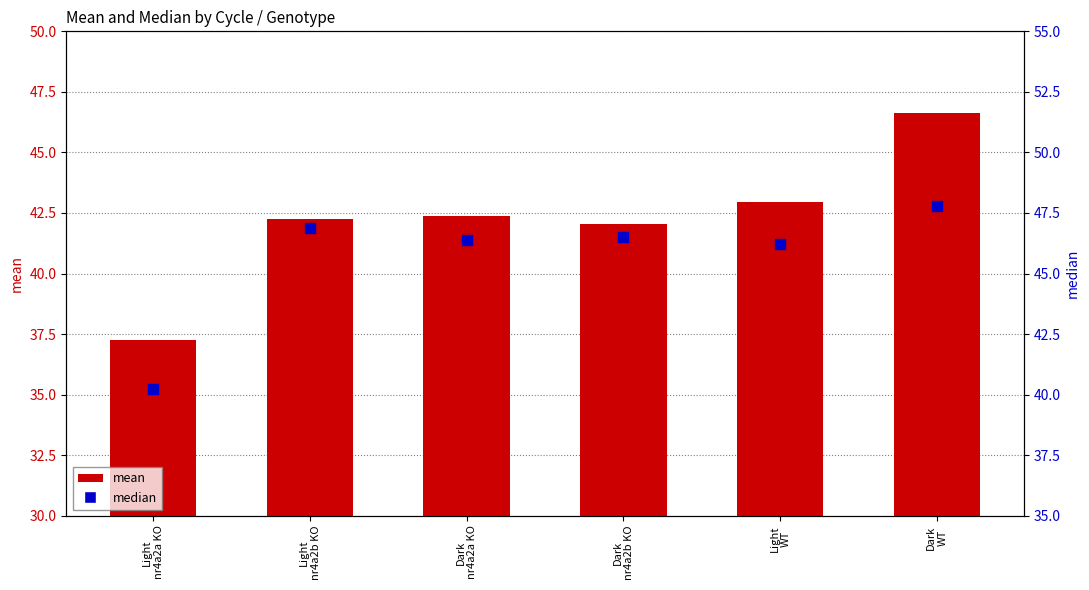

What is the total value across all series at Light
nr4a2b KO?

89.2